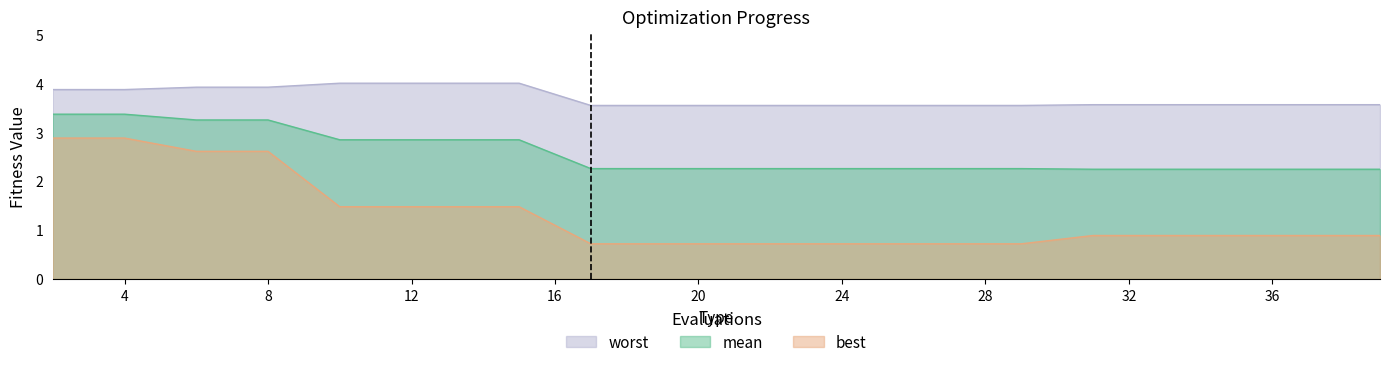

At which label is mean closest to 2?

31